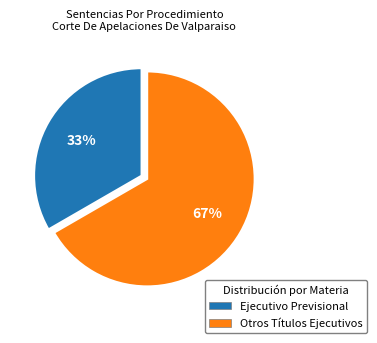

To the nearest percent, what is the average slice percentage?

50%